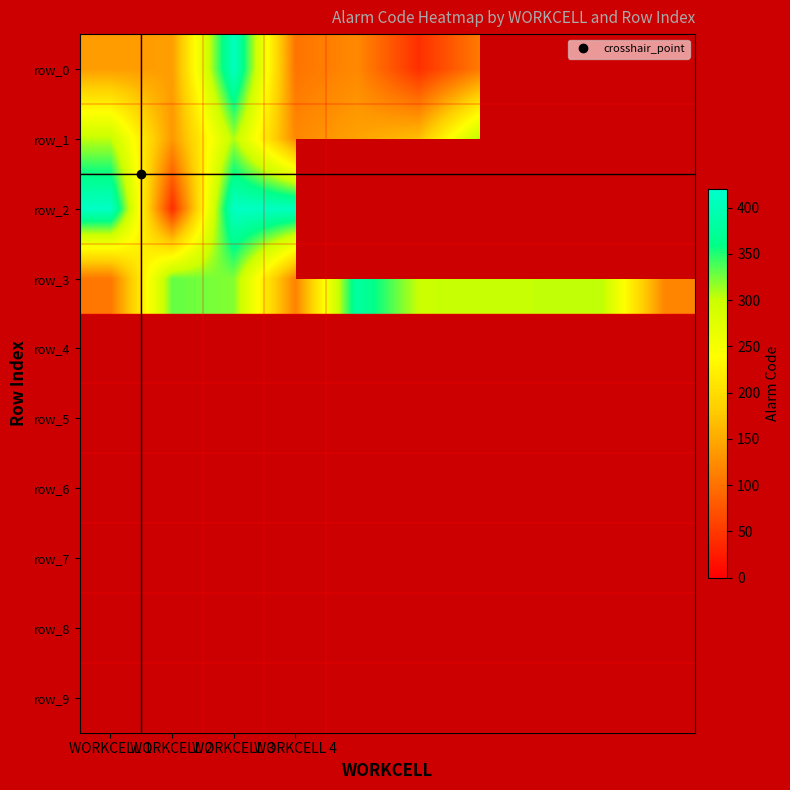

Between WORKCELL 4 and 5, which is larger?

WORKCELL 4